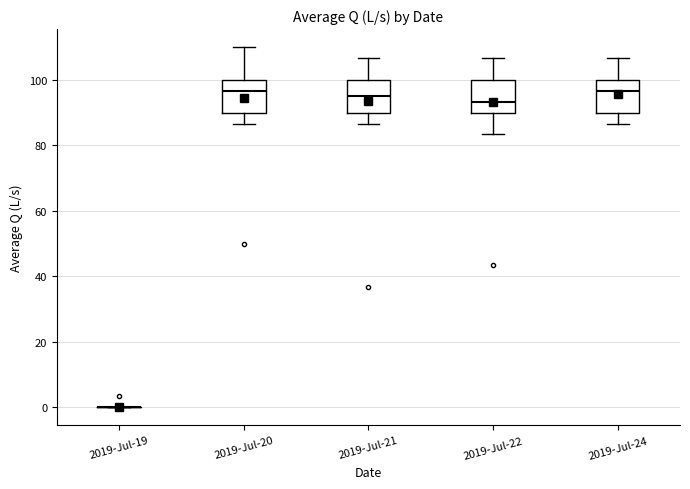

Where is the upper edge of the box for 2019-Jul-22 on the y-axis? The values are not printed on the chart, so give them approximately, as read against the axis.

100